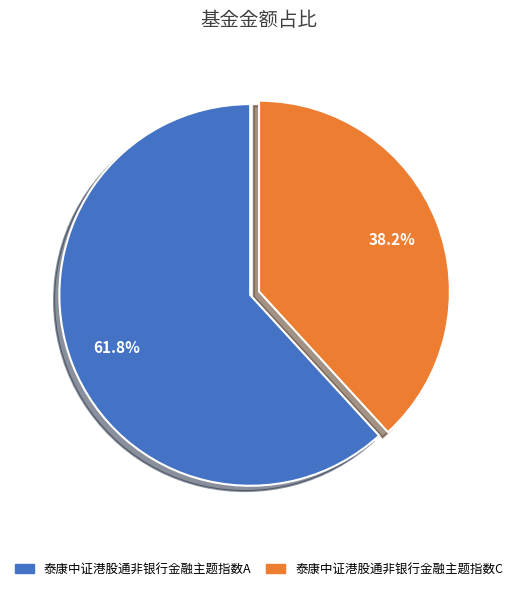

Which has a higher value, 泰康中证港股通非银行金融主题指数C or 泰康中证港股通非银行金融主题指数A?

泰康中证港股通非银行金融主题指数A